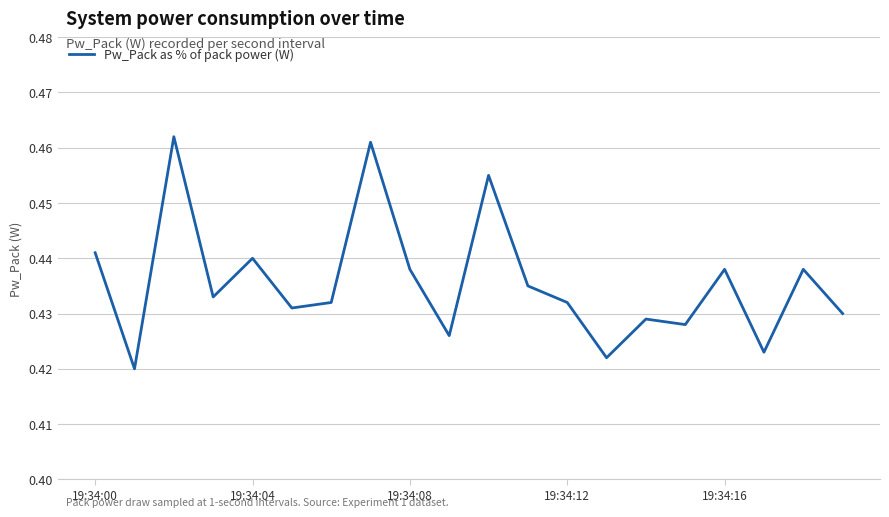

True or false: there are more than 0 points higher than both neighbors.

True